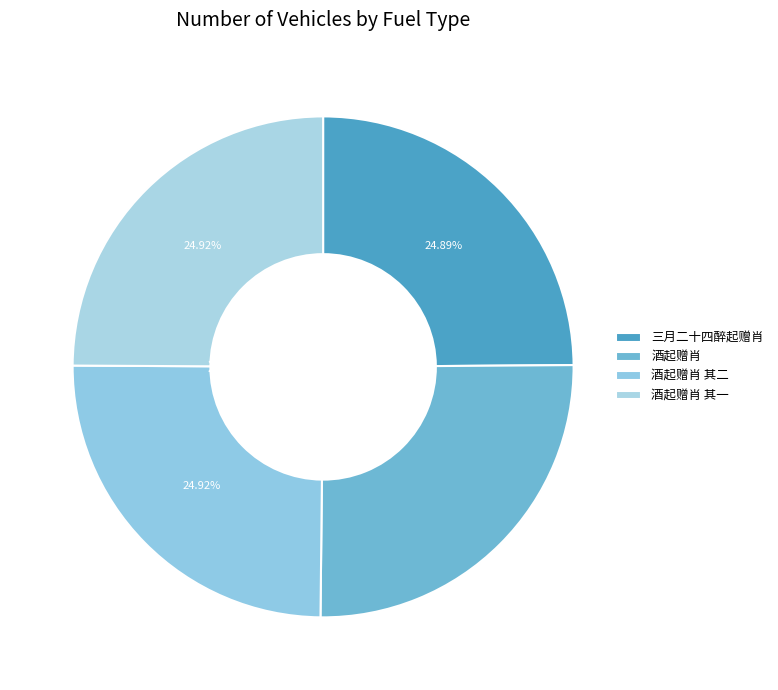

Does 酒起赠肖 represent more than half of the total?

No